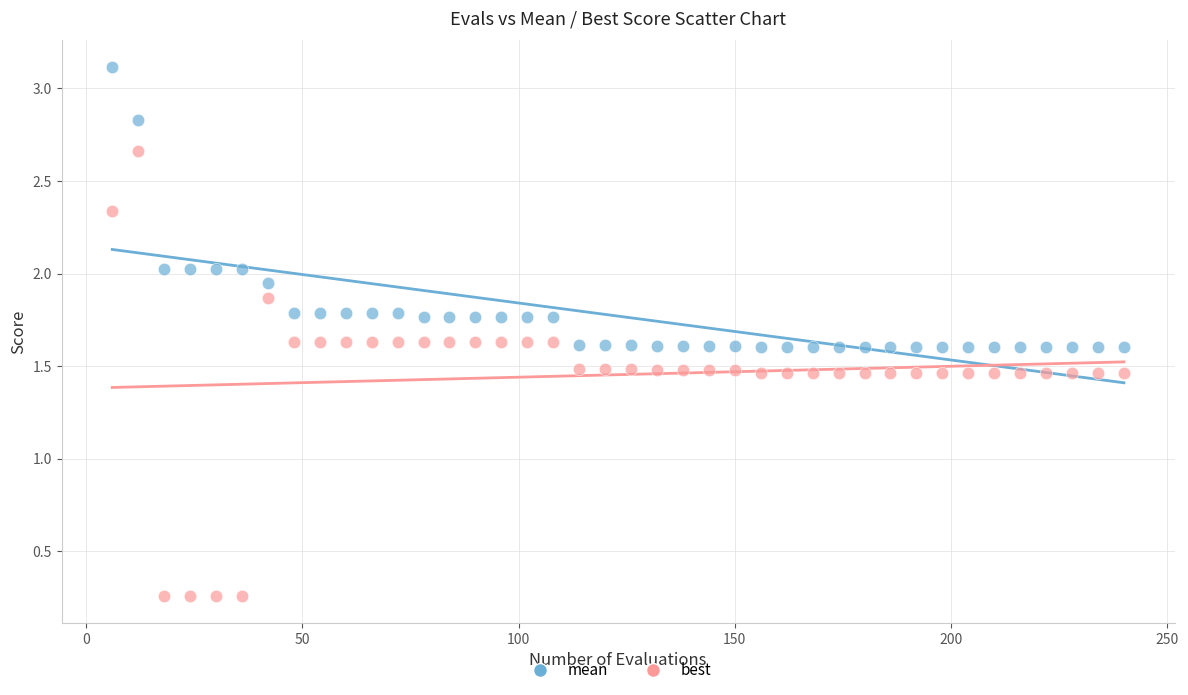

Which series reaches the maximum Y coordinate?

mean